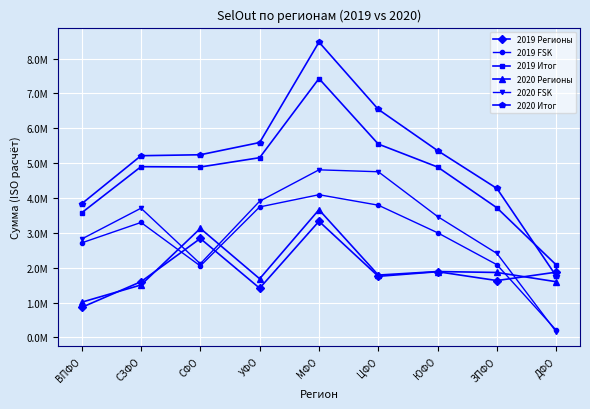

What is the highest value of the 2020 Итог series?

8471446.0